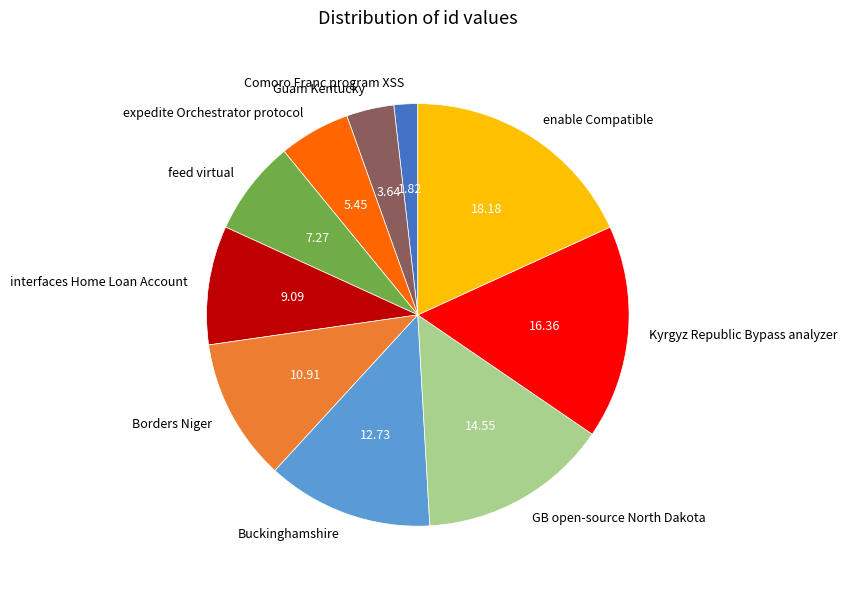

Which has a higher value, Guam Kentucky or GB open-source North Dakota?

GB open-source North Dakota